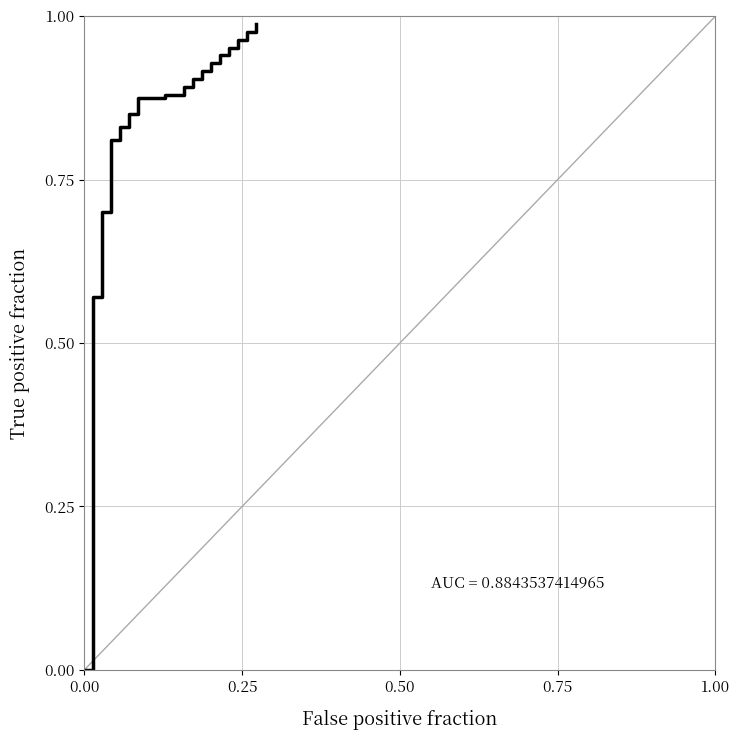

What is the difference between the maximum and minimum values?

1.0